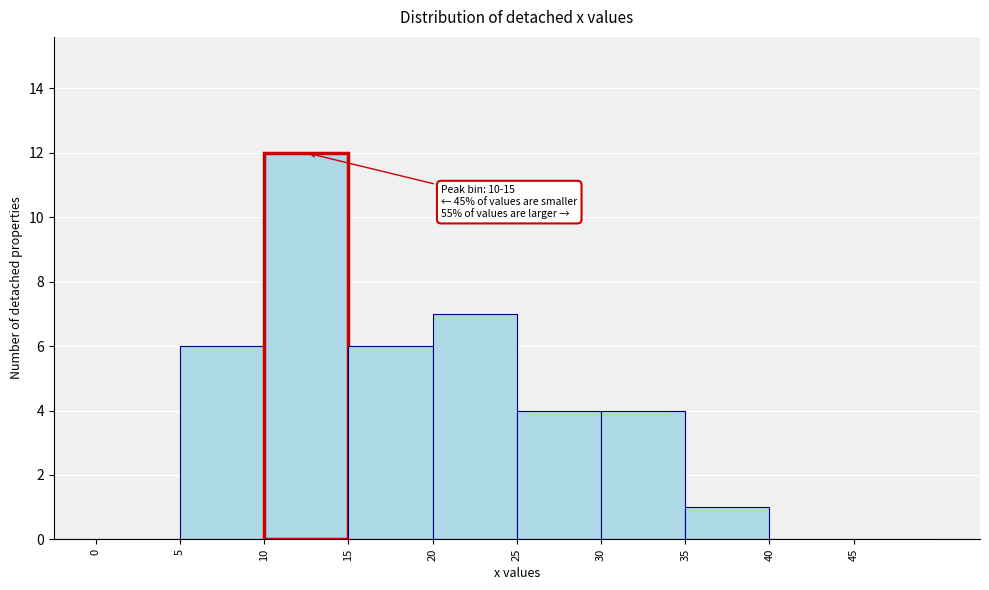

Over which range of the x-axis is the bar tallest?

10 to 15